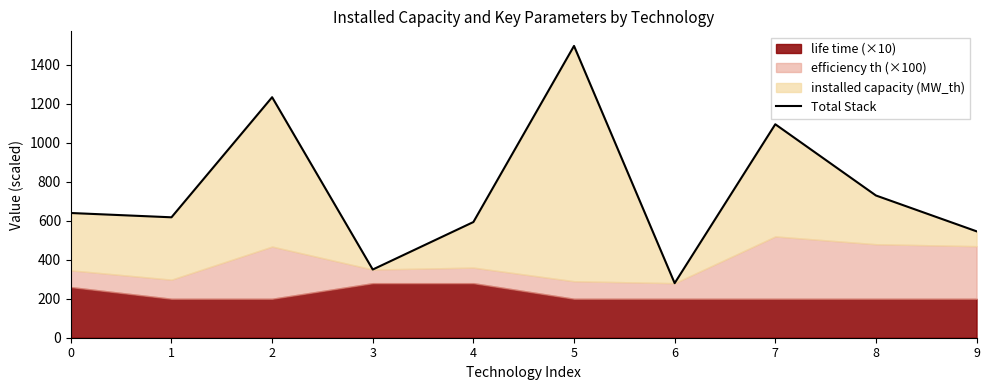

What is the average value?

758.6